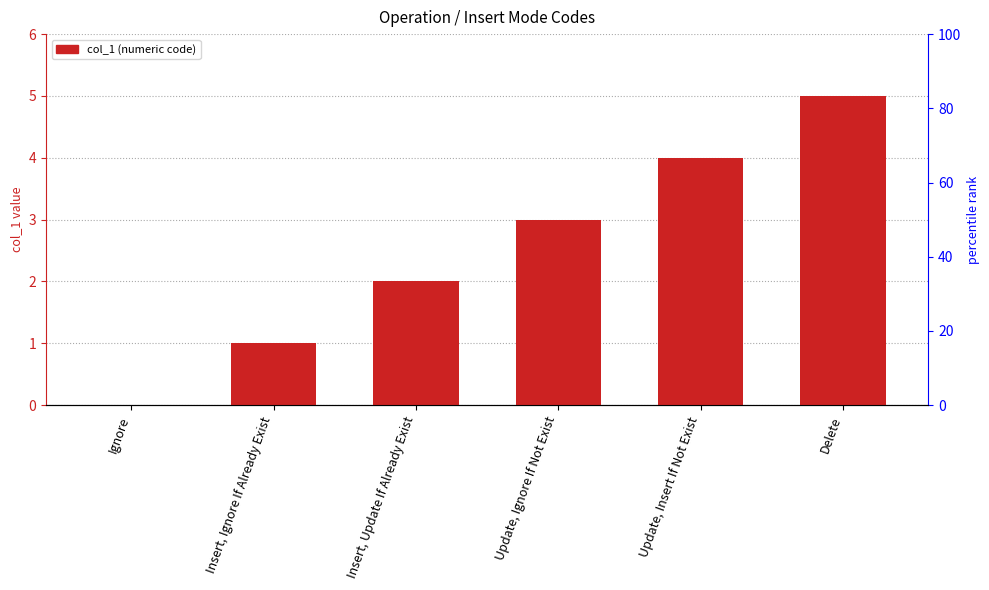

Reading left to right, what are all the values shown in this chart?

0	1	2	3	4	5